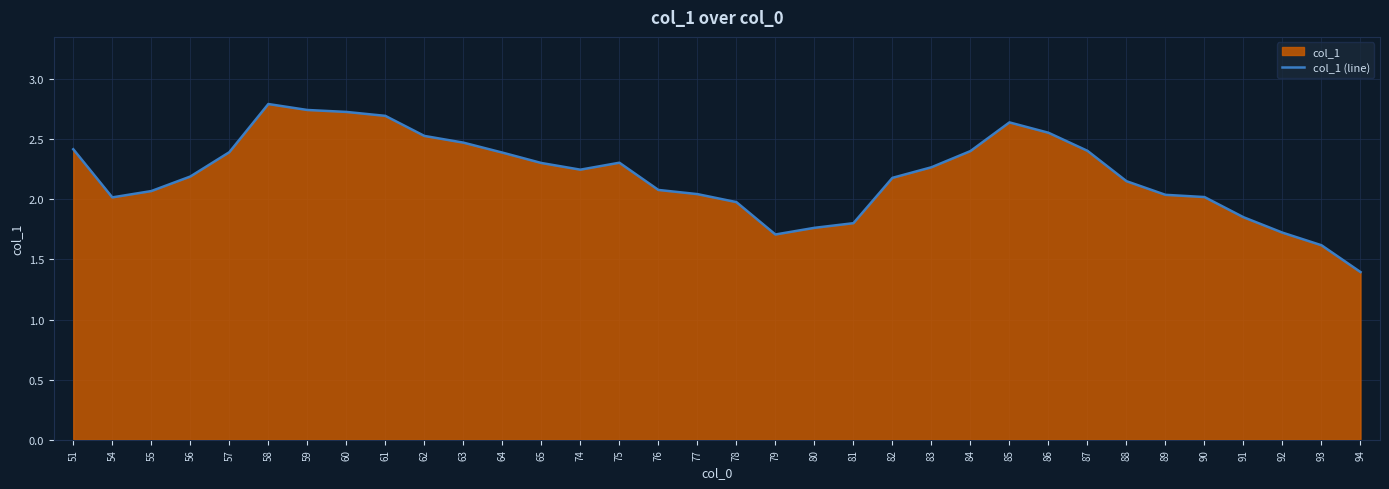

Reading left to right, extract all data points from this chart.

2.4	2.0	2.1	2.2	2.4	2.8	2.7	2.7	2.7	2.5	2.5	2.4	2.3	2.2	2.3	2.1	2.0	2.0	1.7	1.8	1.8	2.2	2.3	2.4	2.6	2.6	2.4	2.2	2.0	2.0	1.9	1.7	1.6	1.4